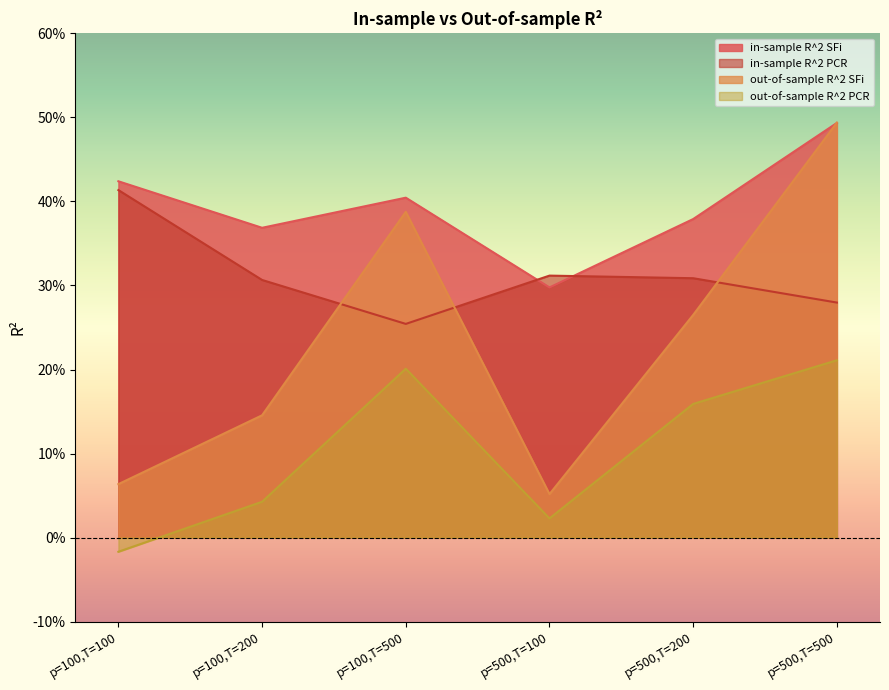

Which series has the widest spread of values?

out-of-sample R^2 SFi